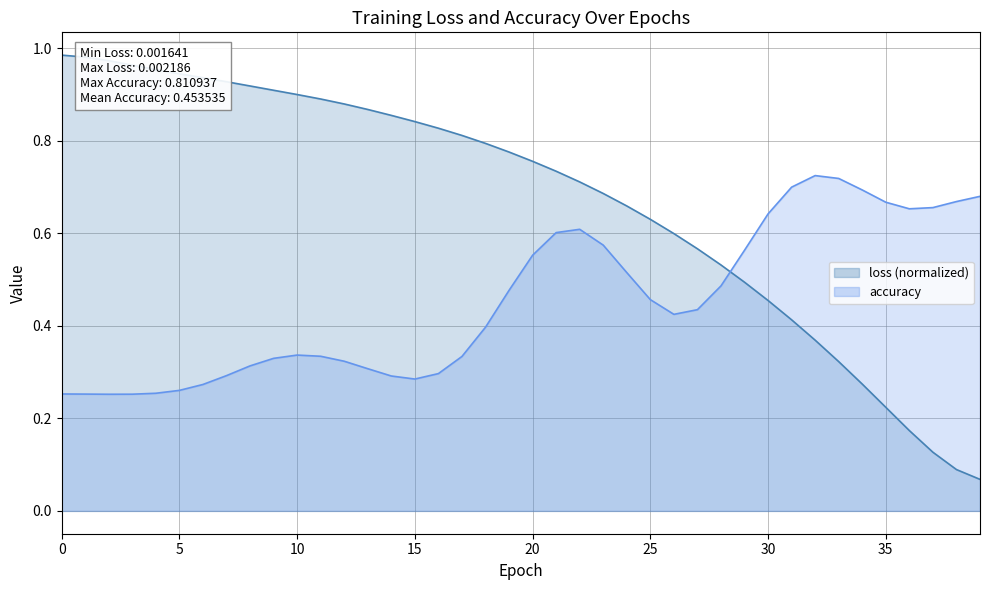

What is the value of the 29th point from the left?

0.5